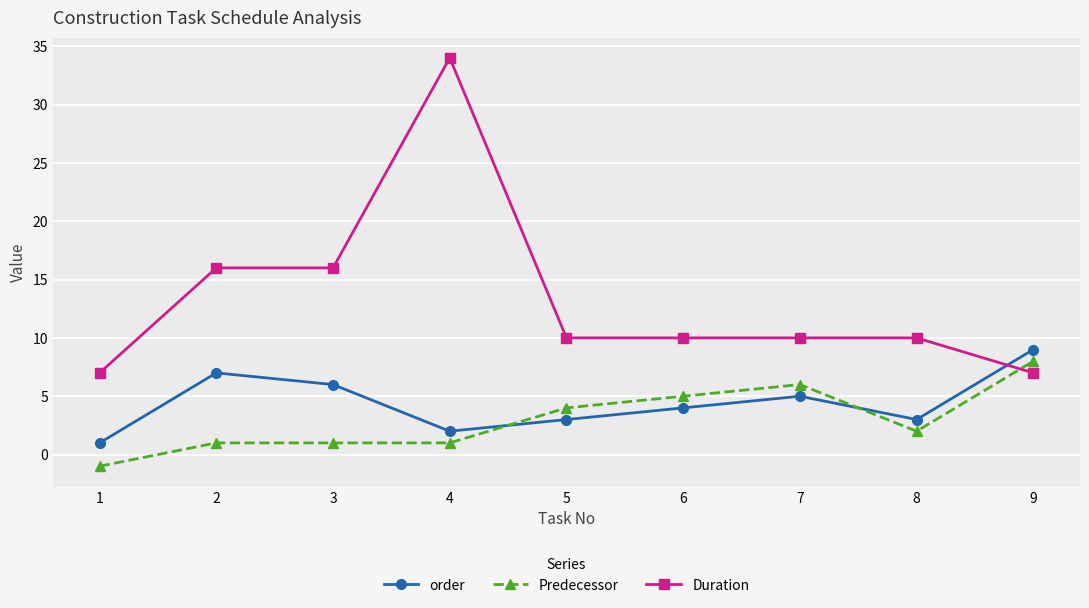

How many times do order and Predecessor cross each other?

2